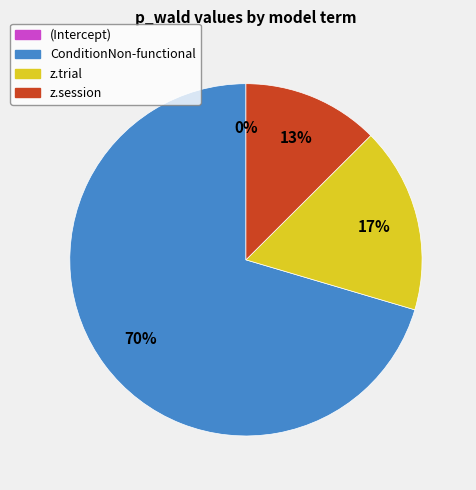

What is the largest slice in the pie chart?

ConditionNon-functional